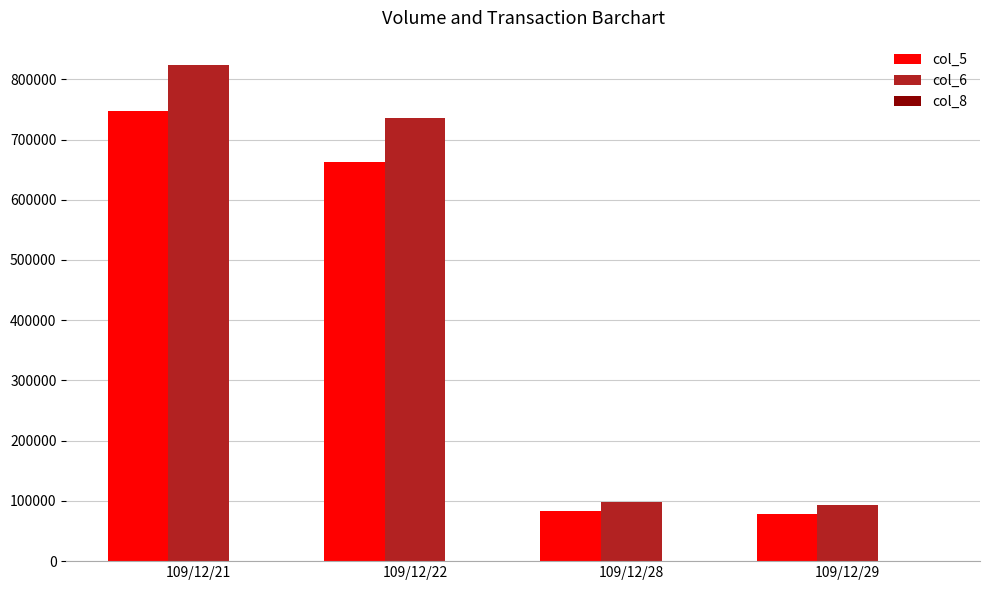

What is the maximum value shown in the chart?

823020